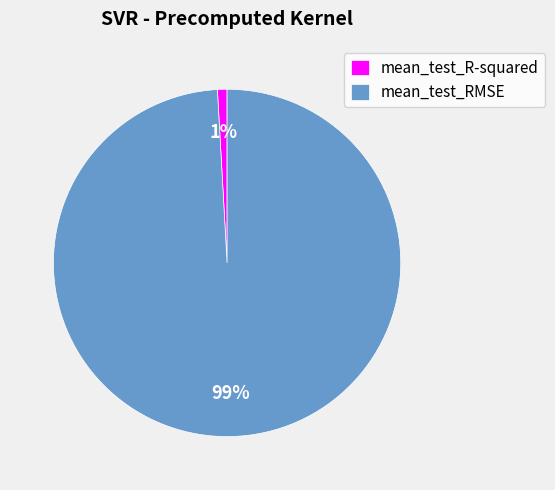

True or false: mean_test_R-squared accounts for 1% of the total.

True